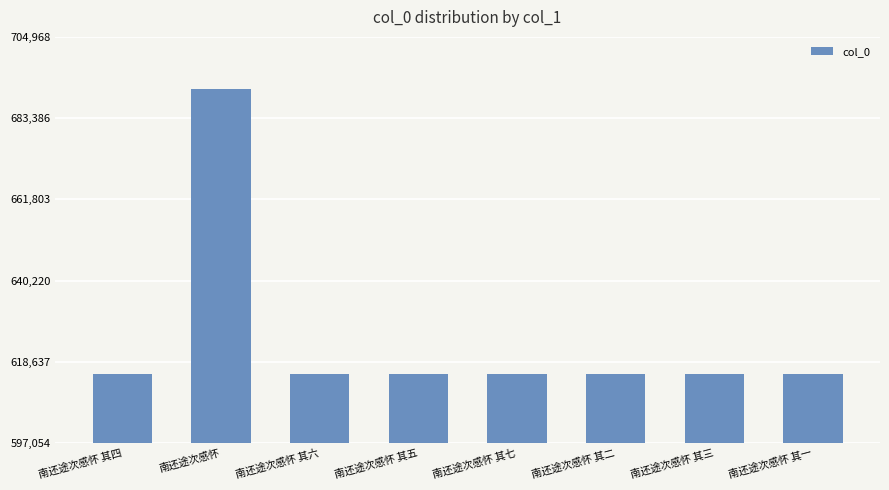

What is the minimum value shown in the chart?

615520